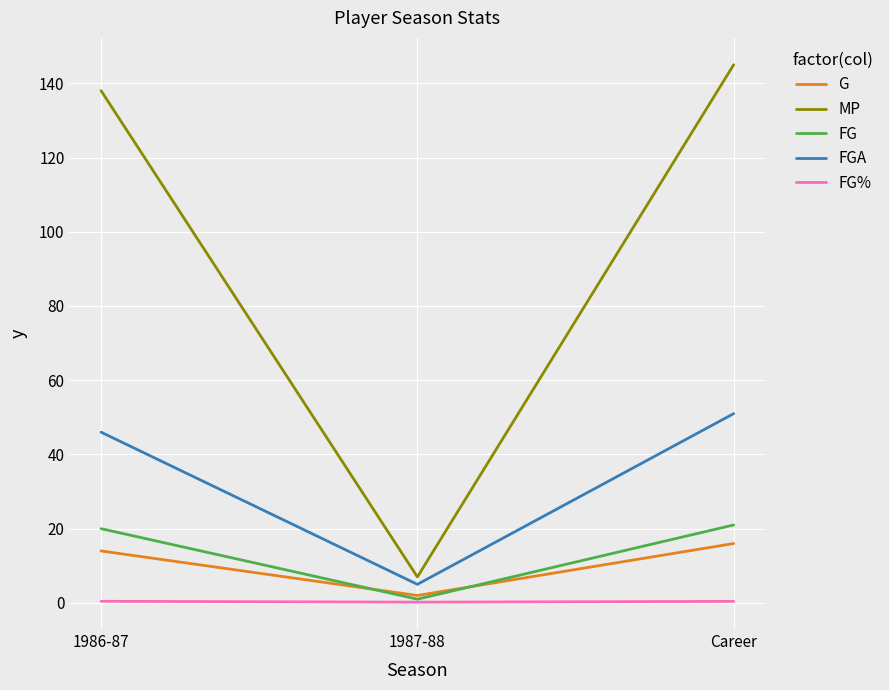

Which series has the widest spread of values?

MP